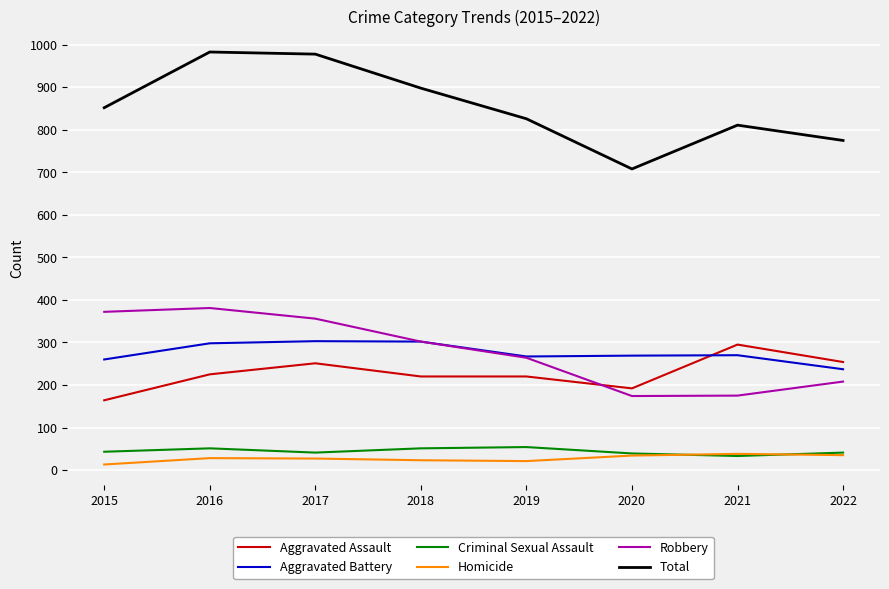

Which series has the largest range (max minus min)?

Total